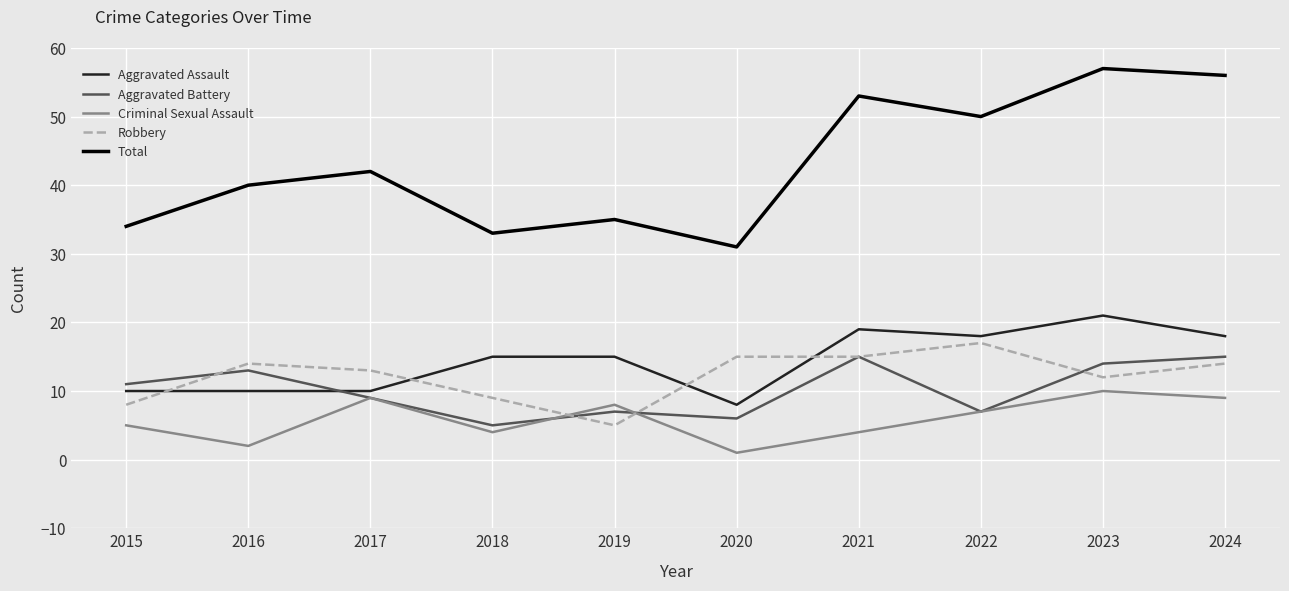

What is the spread (max minus min) of values at 2017?

33